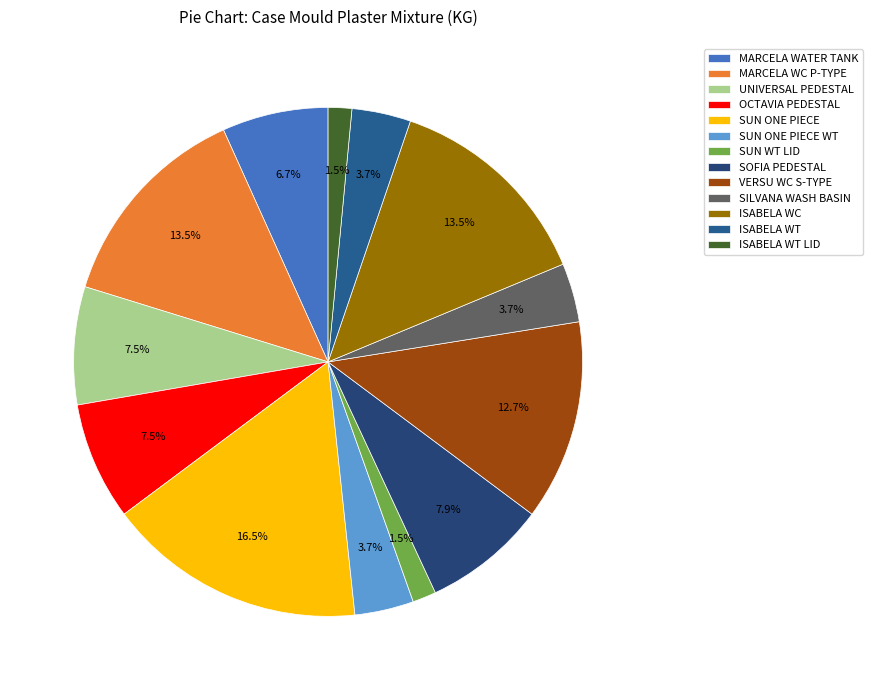

How much of the chart is everything except SILVANA WASH BASIN?

96.3%